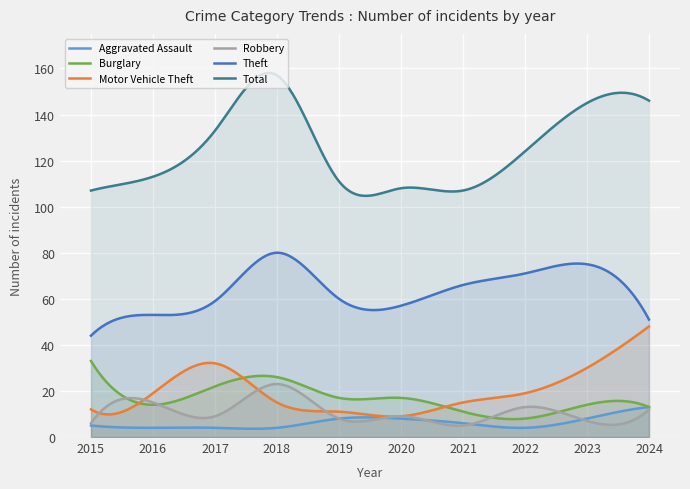

How many data points in Robbery are less than 9?

4